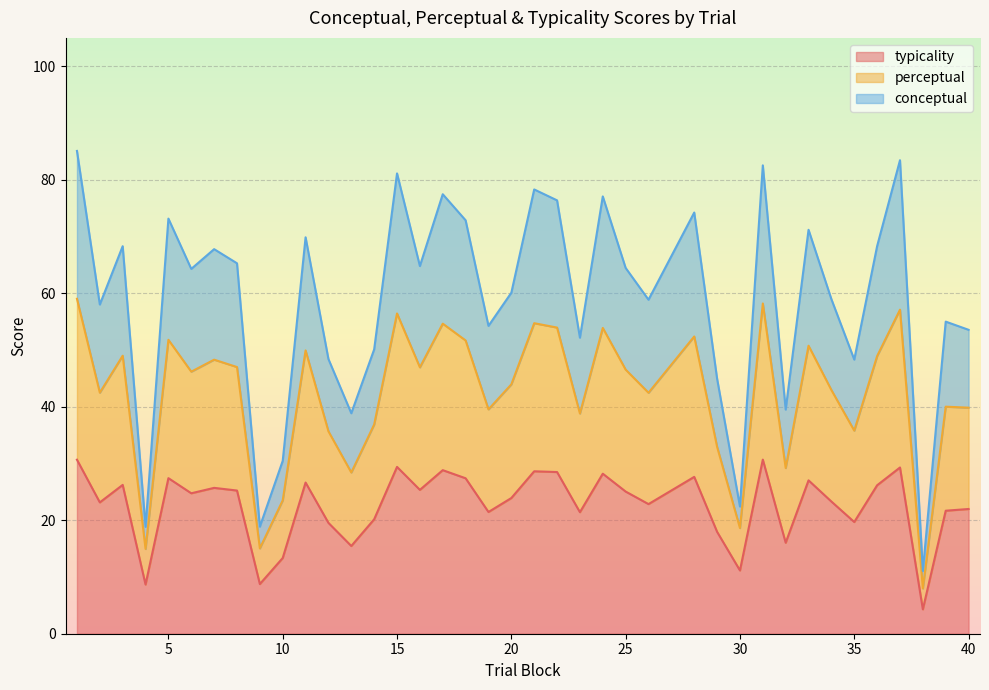

What is the difference between the maximum and second lowest values in the perceptual series?

44.1